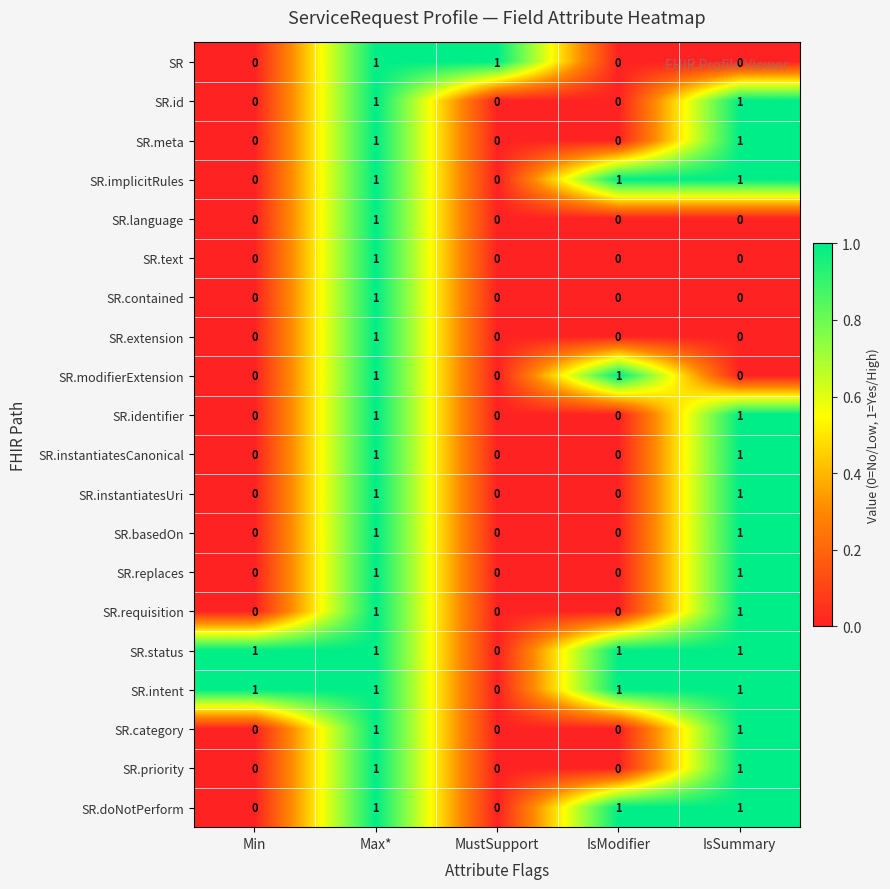

How many data points in SR.id are above 0?

2